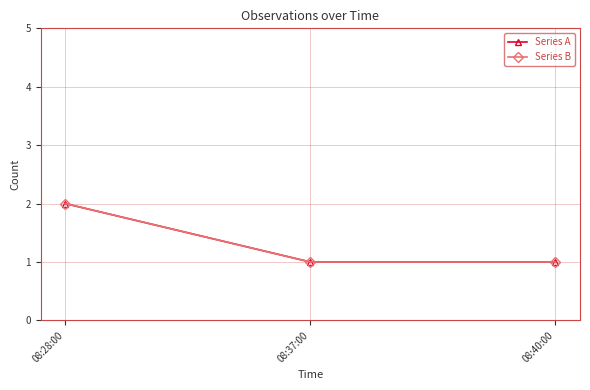

Does the chart display data point markers on the line(s)?

Yes